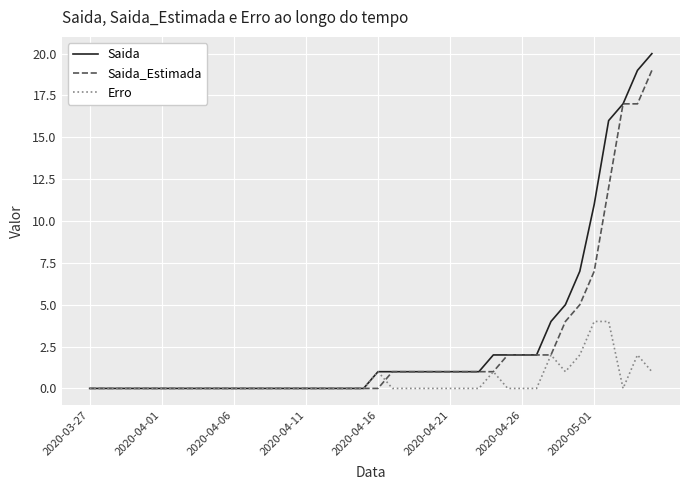

List the series in order of their peak value, lowest first.

Erro, Saida_Estimada, Saida